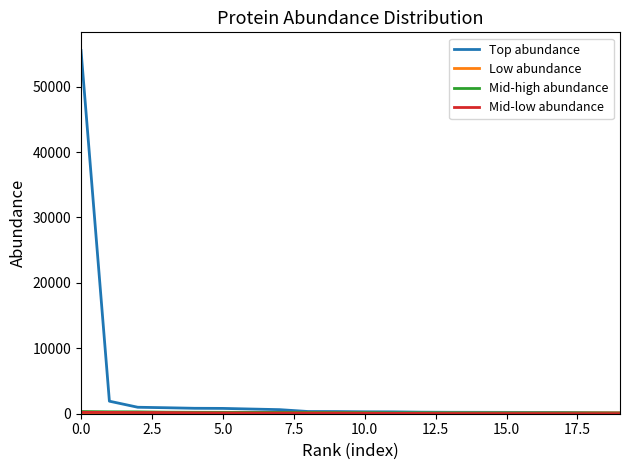

What is the greatest value displayed?

55527.0